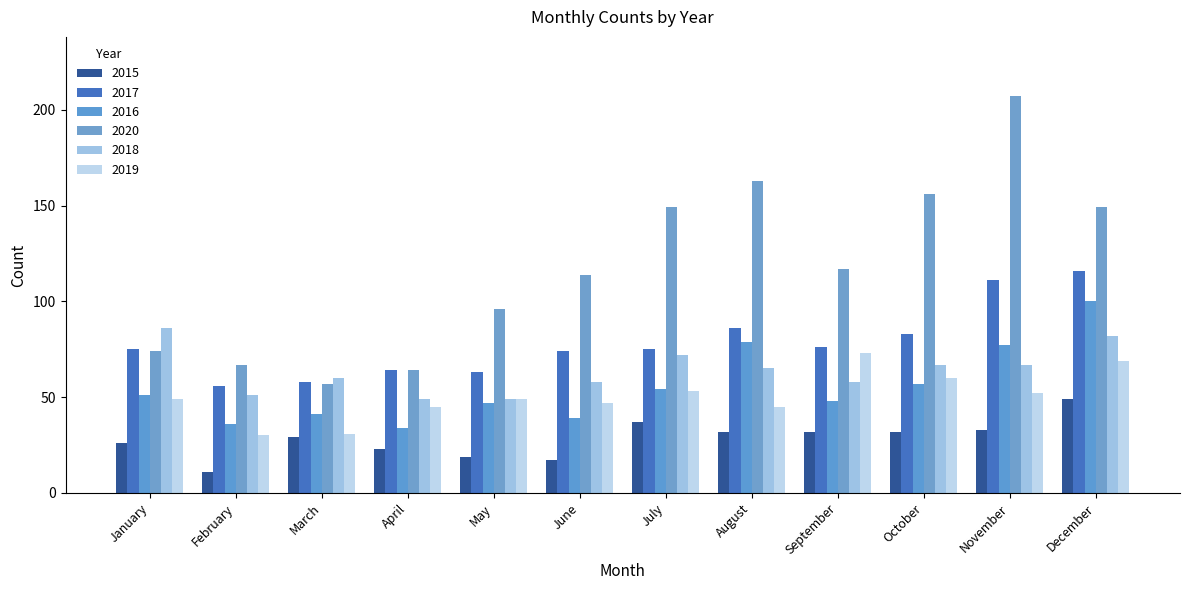

Reading right to left, extract all data points from this chart.

2015: 49	33	32	32	32	37	17	19	23	29	11	26
2017: 116	111	83	76	86	75	74	63	64	58	56	75
2016: 100	77	57	48	79	54	39	47	34	41	36	51
2020: 149	207	156	117	163	149	114	96	64	57	67	74
2018: 82	67	67	58	65	72	58	49	49	60	51	86
2019: 69	52	60	73	45	53	47	49	45	31	30	49